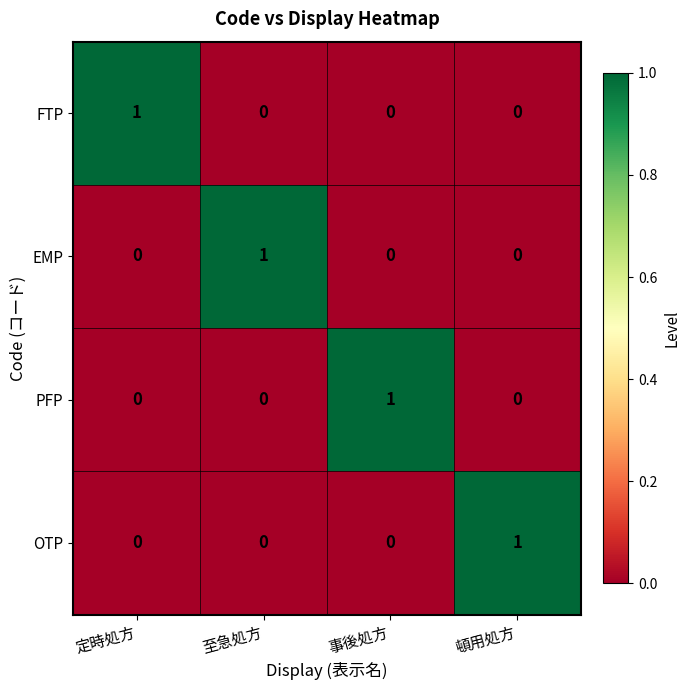

Which category has the highest value in the OTP series?

頓用処方